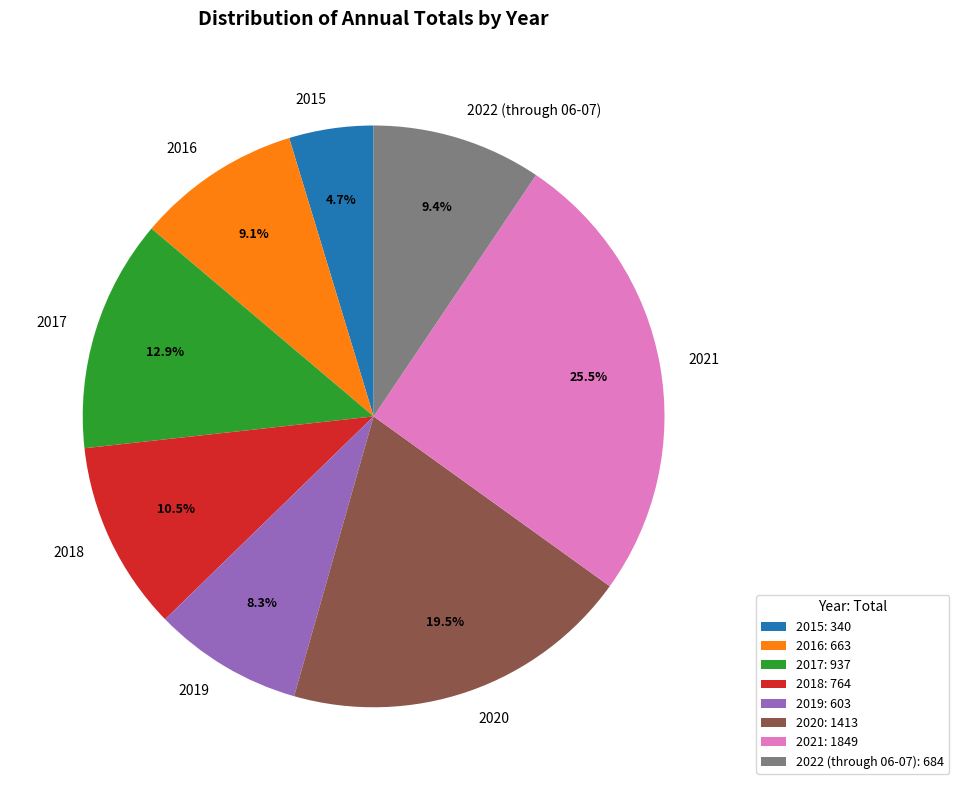

Count the number of slices in the pie.

8